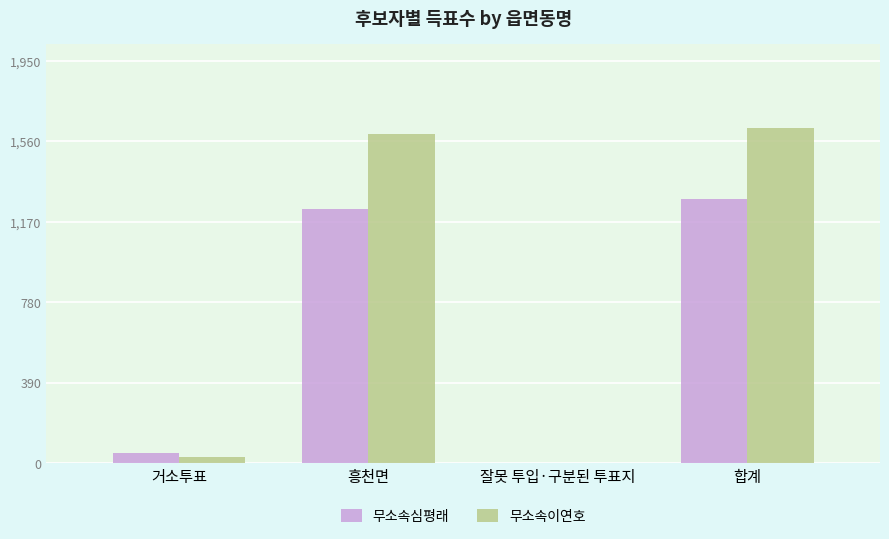

Between 거소투표 and 합계, which series saw the biggest shift?

무소속이연호